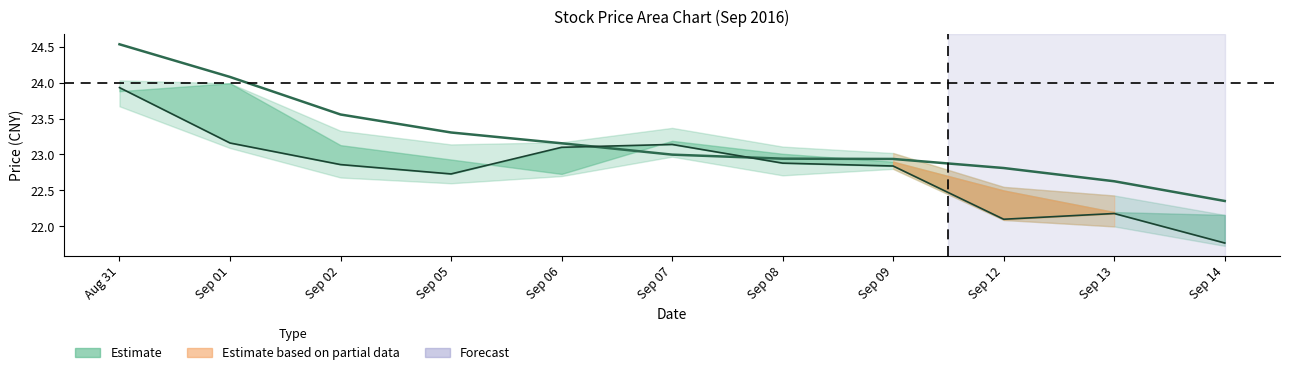

At which category is the sum across all series the highest?

Aug 31